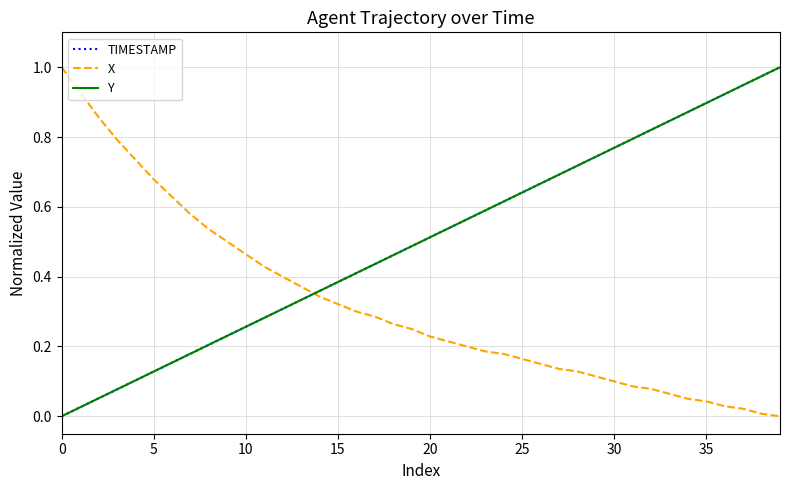

How many distinct data groups are displayed?

3